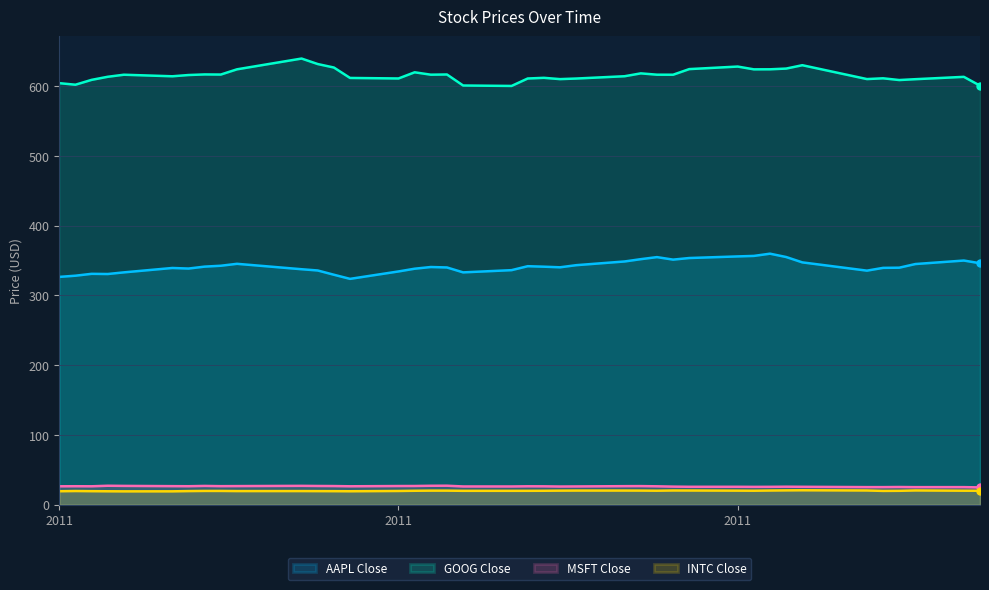

Is the value of AAPL Close at 2011-02-01 greater than the value of MSFT Close at 2011-02-01?

Yes